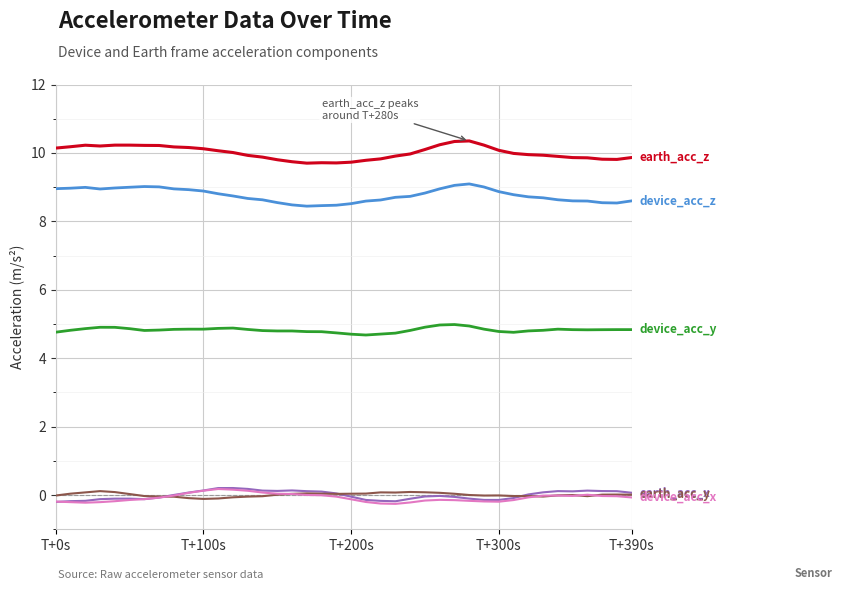

What is the greatest value displayed?

10.4